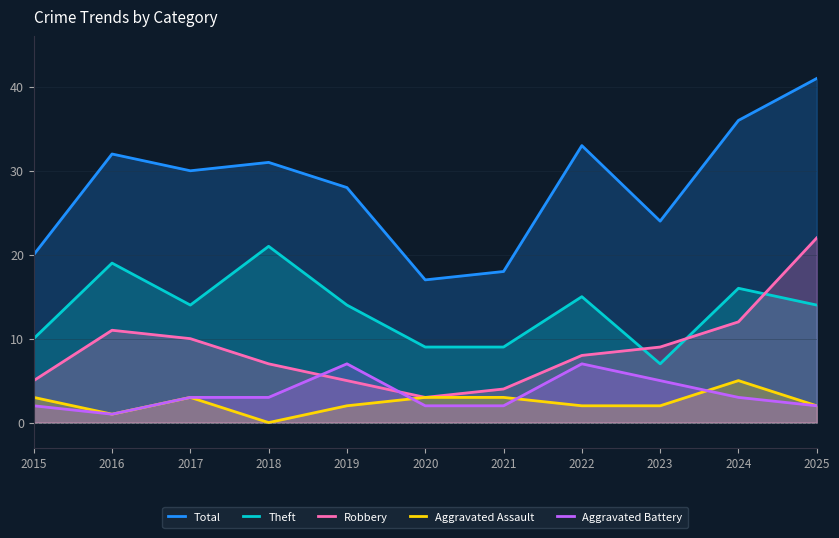

Reading left to right, transcribe all the data shown in this chart.

Total: 20	32	30	31	28	17	18	33	24	36	41
Theft: 10	19	14	21	14	9	9	15	7	16	14
Robbery: 5	11	10	7	5	3	4	8	9	12	22
Aggravated Assault: 3	1	3	0	2	3	3	2	2	5	2
Aggravated Battery: 2	1	3	3	7	2	2	7	5	3	2